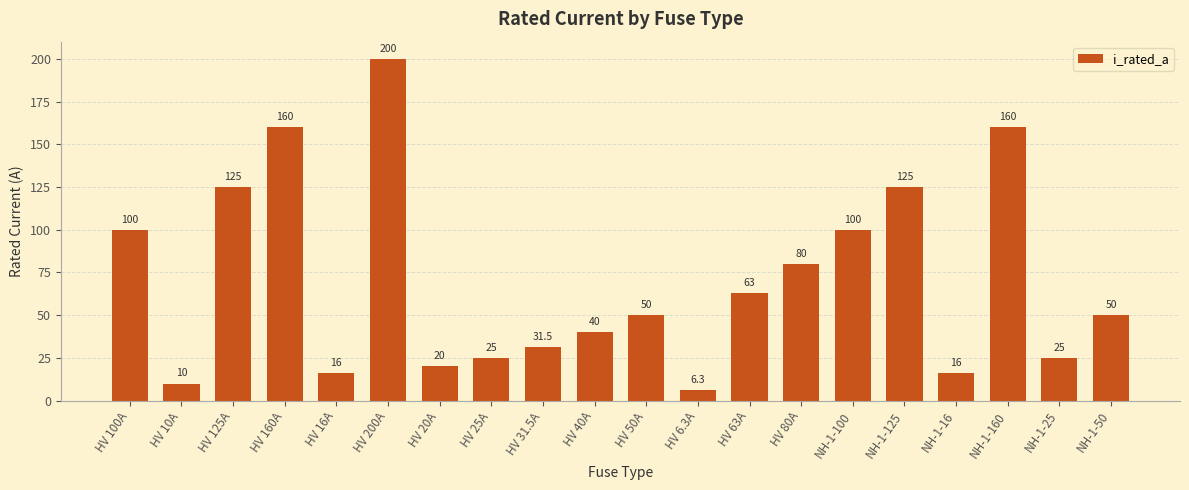

Does the chart contain stacked bars?

No